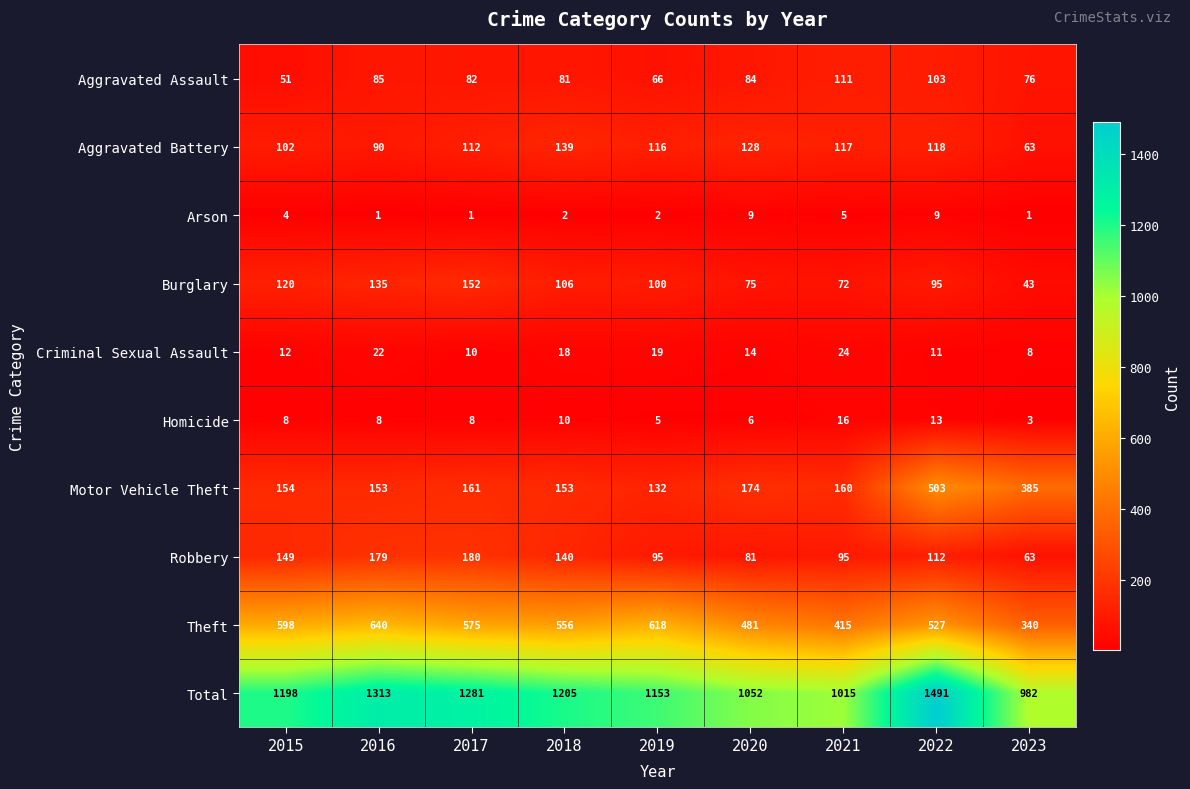

What is the spread (max minus min) of values at 2020?

1046